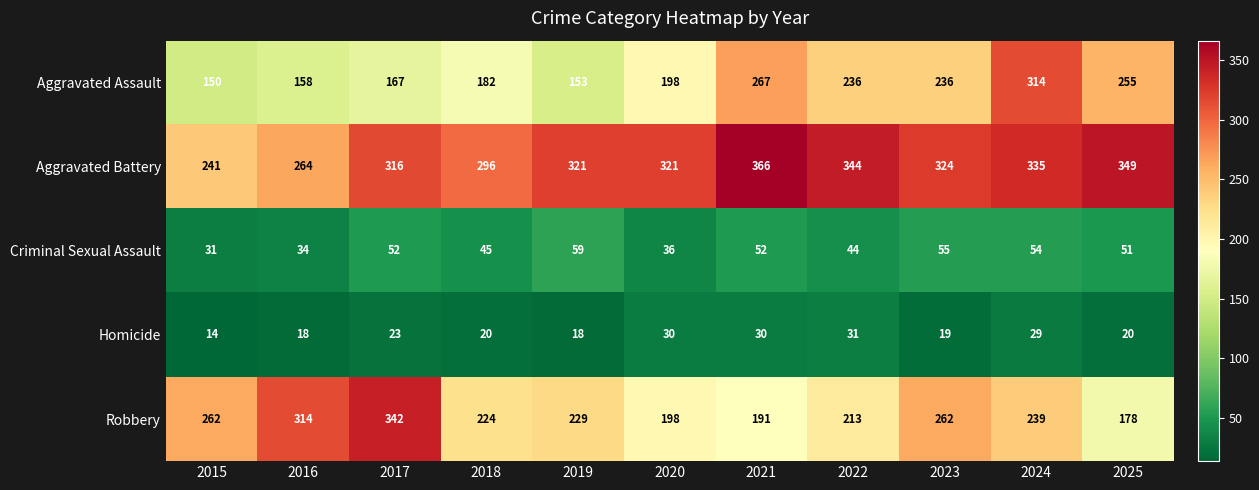

What is the spread (max minus min) of values at 2018?

276